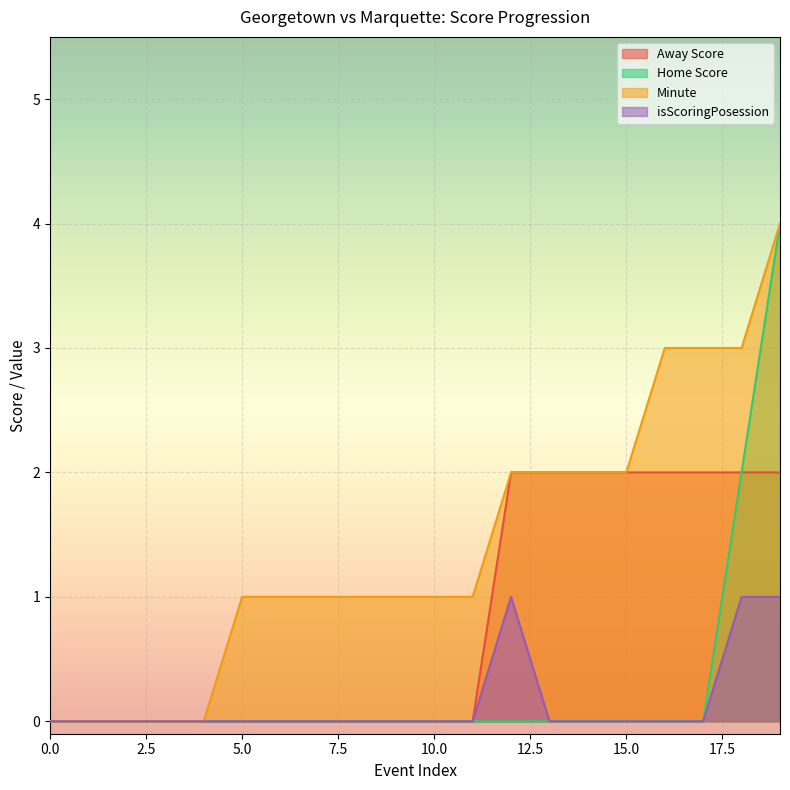

Reading right to left, transcribe all the data shown in this chart.

Away Score: 19=2	18=2	17=2	16=2	15=2	14=2	13=2	12=2	11=0	10=0	9=0	8=0	7=0	6=0	5=0	4=0	3=0	2=0	1=0	0=0
Home Score: 19=4	18=2	17=0	16=0	15=0	14=0	13=0	12=0	11=0	10=0	9=0	8=0	7=0	6=0	5=0	4=0	3=0	2=0	1=0	0=0
Minute: 19=4	18=3	17=3	16=3	15=2	14=2	13=2	12=2	11=1	10=1	9=1	8=1	7=1	6=1	5=1	4=0	3=0	2=0	1=0	0=0
isScoringPosession: 19=1	18=1	17=0	16=0	15=0	14=0	13=0	12=1	11=0	10=0	9=0	8=0	7=0	6=0	5=0	4=0	3=0	2=0	1=0	0=0